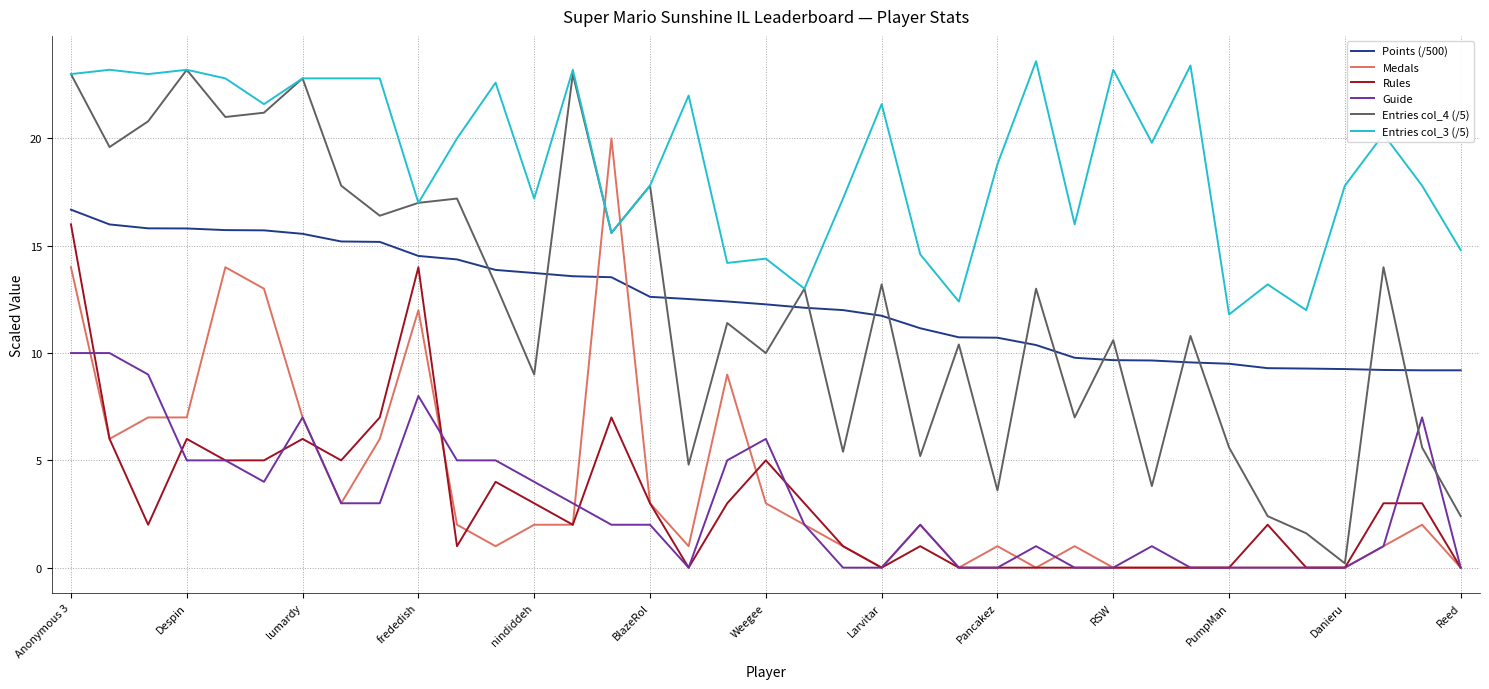

What is the difference between the maximum and minimum values in the Entries col_4 (/5) series?

23.0